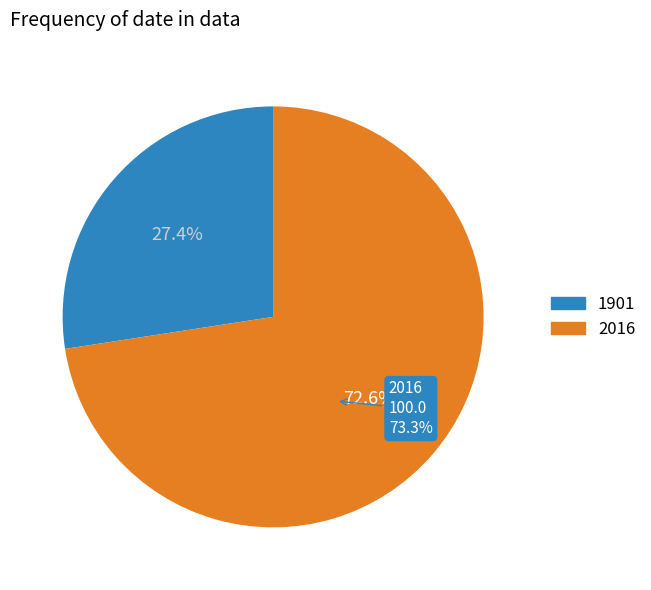

What is the largest slice in the pie chart?

2016